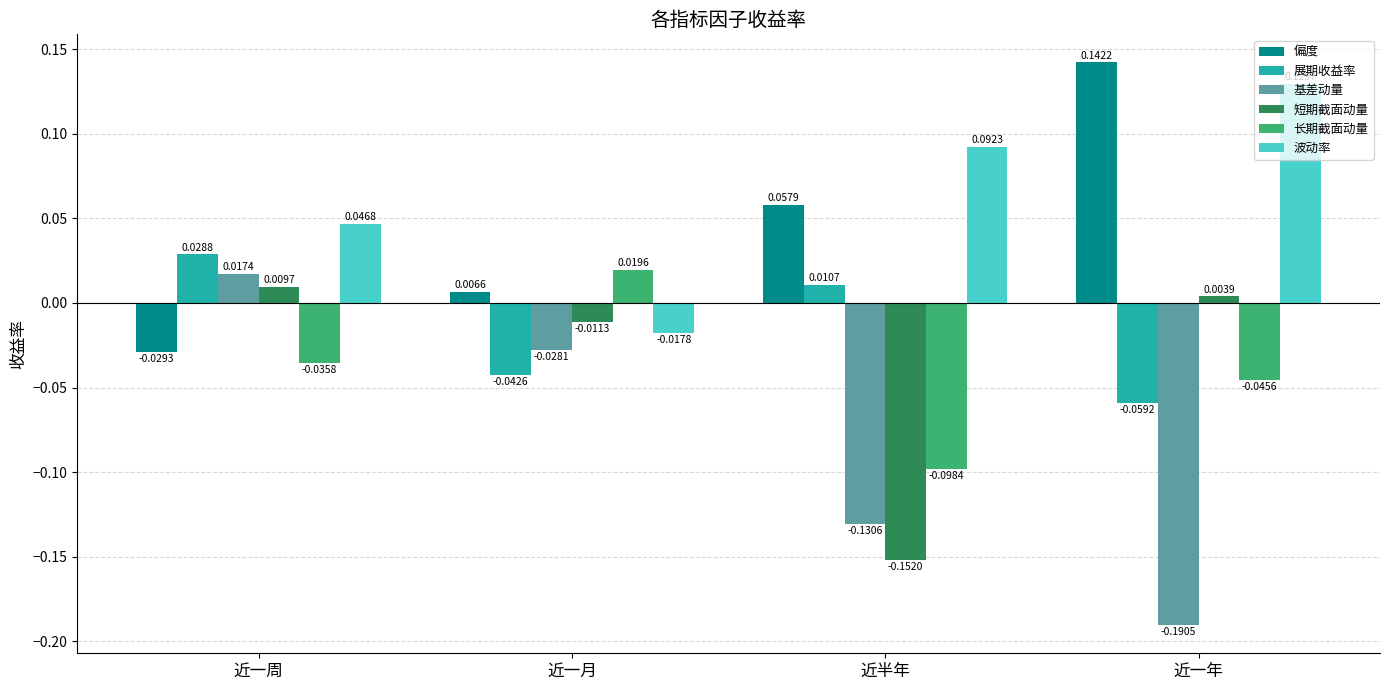

At which label does 短期截面动量 first exceed 0?

近一周